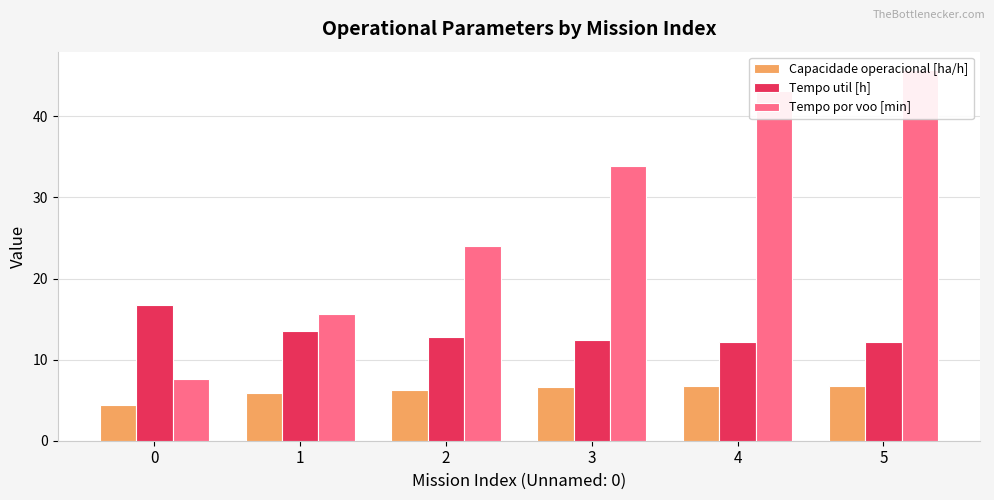

What is the total value across all series at 3?

52.9